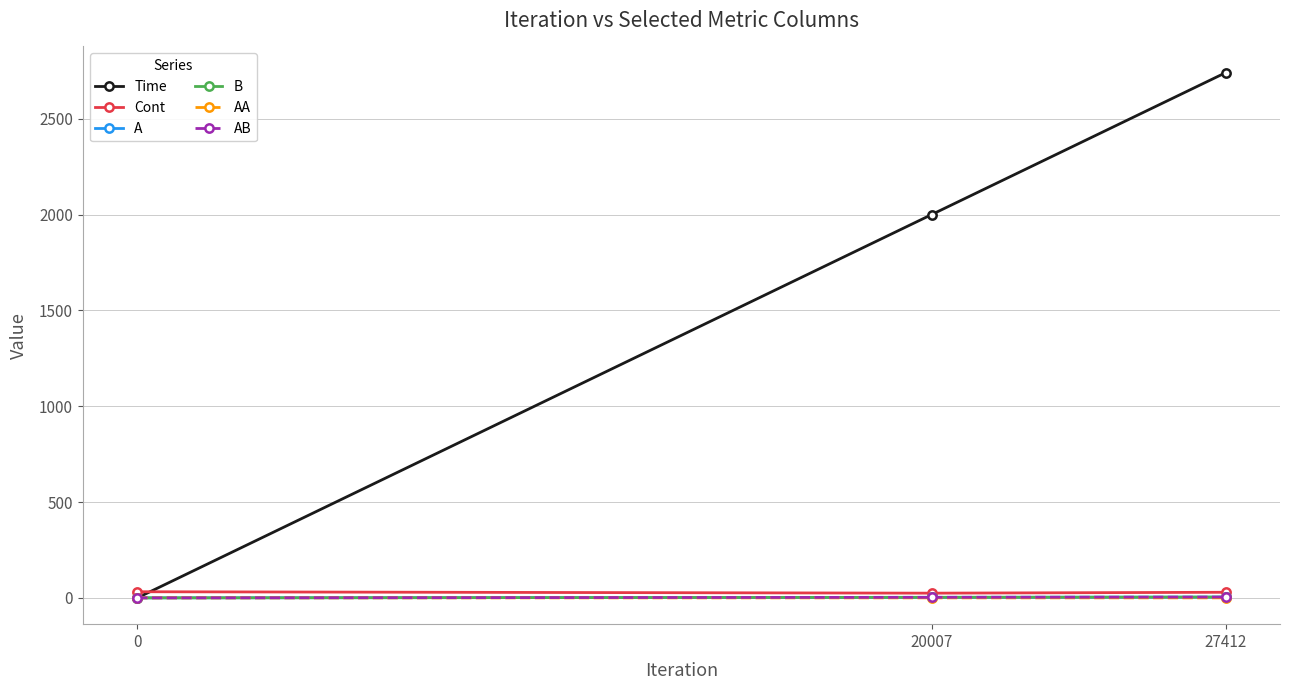

Does the chart have visible grid lines?

Yes